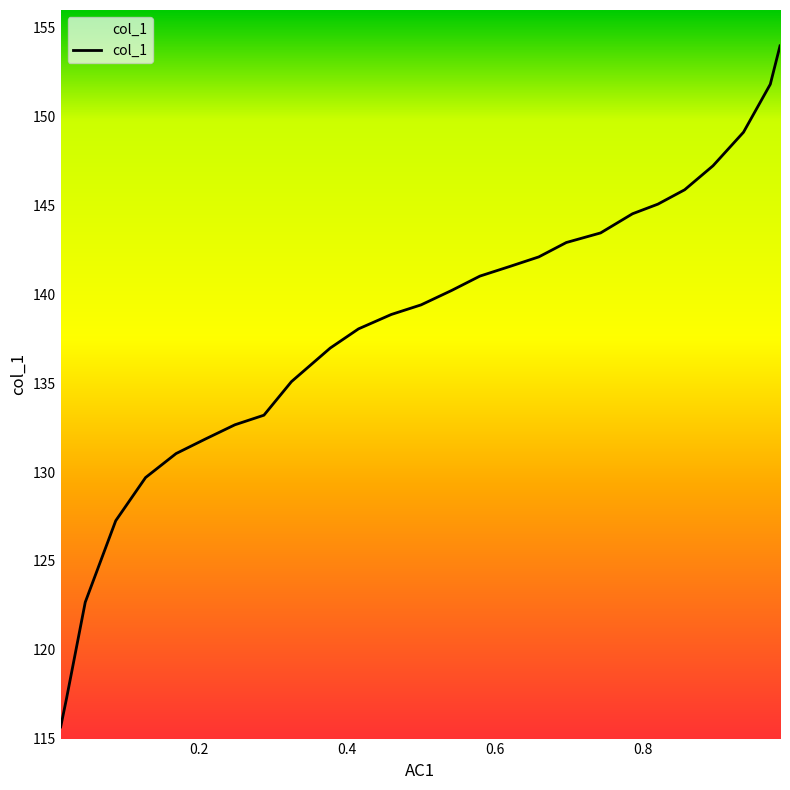

What is the greatest value displayed?

154.0